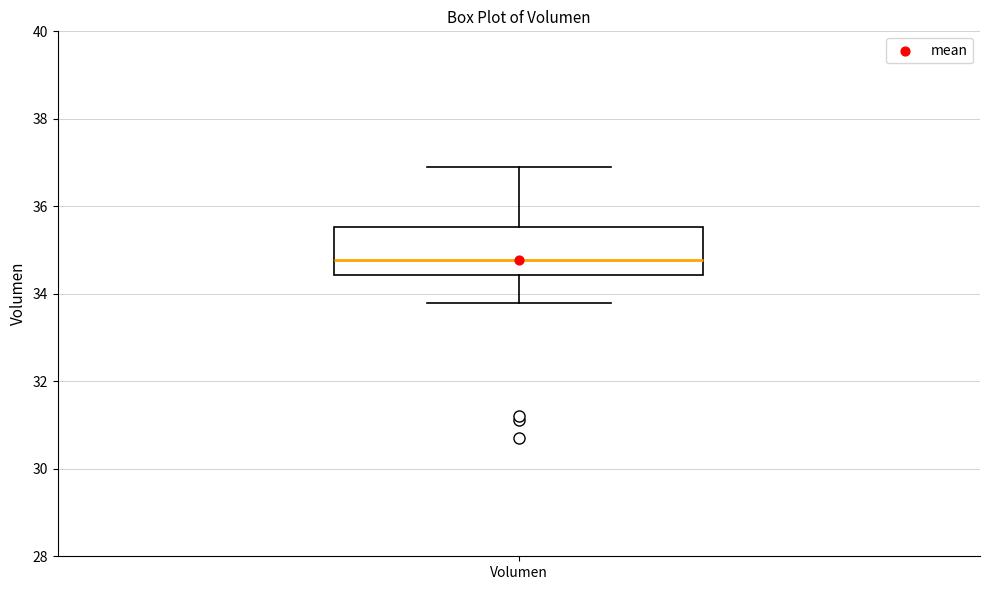

Where does the median line of the box for Volumen sit on the y-axis? The values are not printed on the chart, so give them approximately, as read against the axis.

34.8